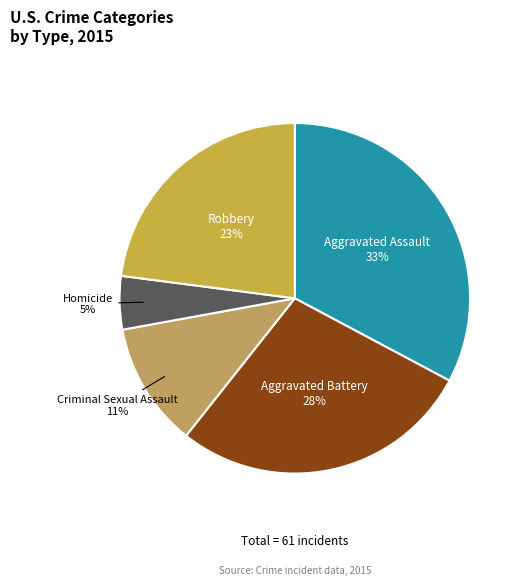

Does any single category account for the majority?

No